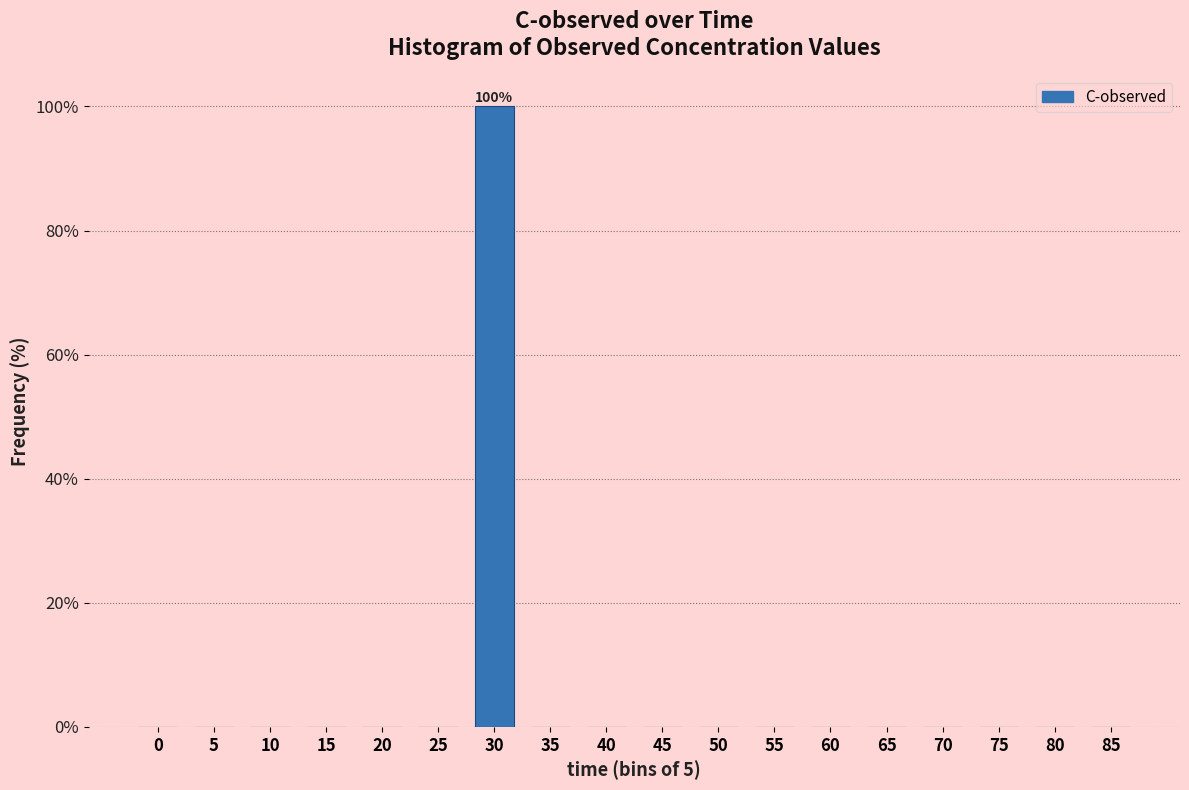

Reading left to right, extract all data points from this chart.

0=0	5=0	10=0	15=0	20=0	25=0	30=100	35=0	40=0	45=0	50=0	55=0	60=0	65=0	70=0	75=0	80=0	85=0